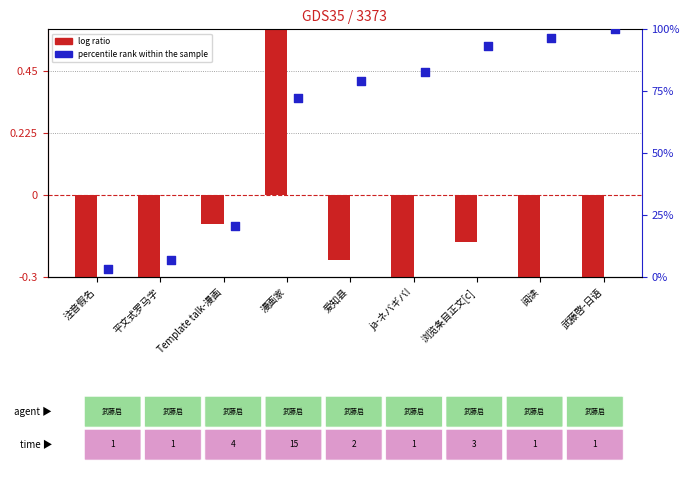

Which series has the largest total across all categories?

percentile rank within the sample